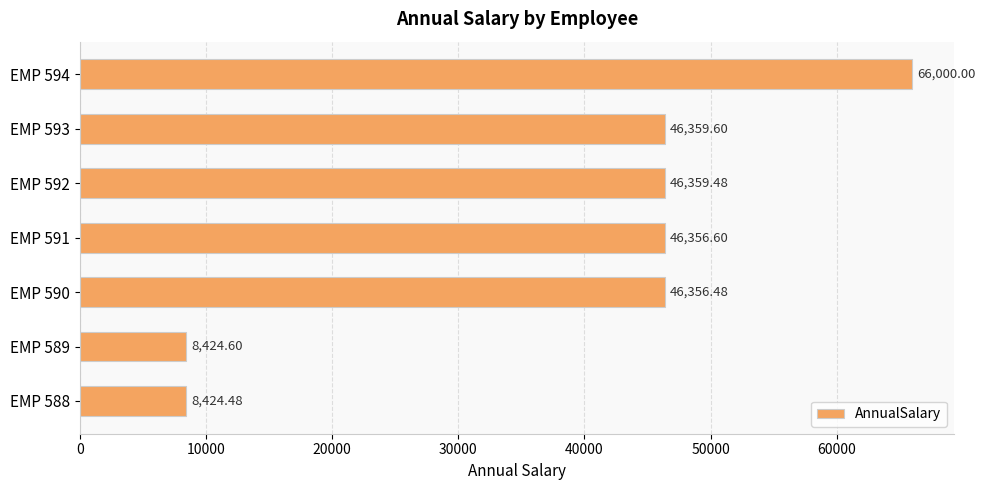

What is the sum of all values?

268281.2